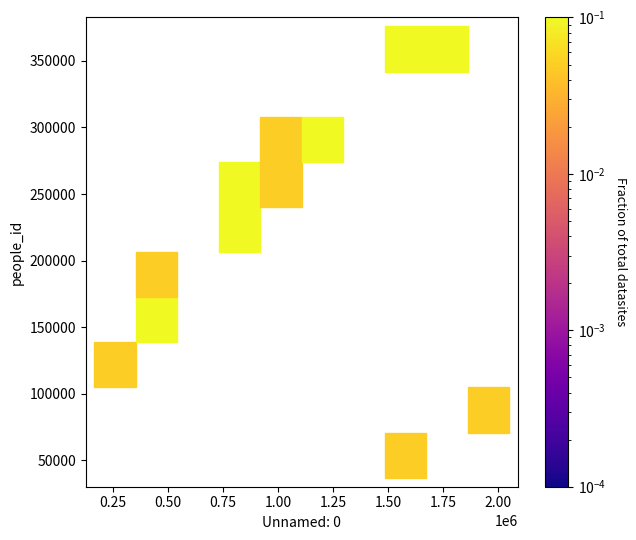

What Y value in the scatter plot is closest to 206362?

189405